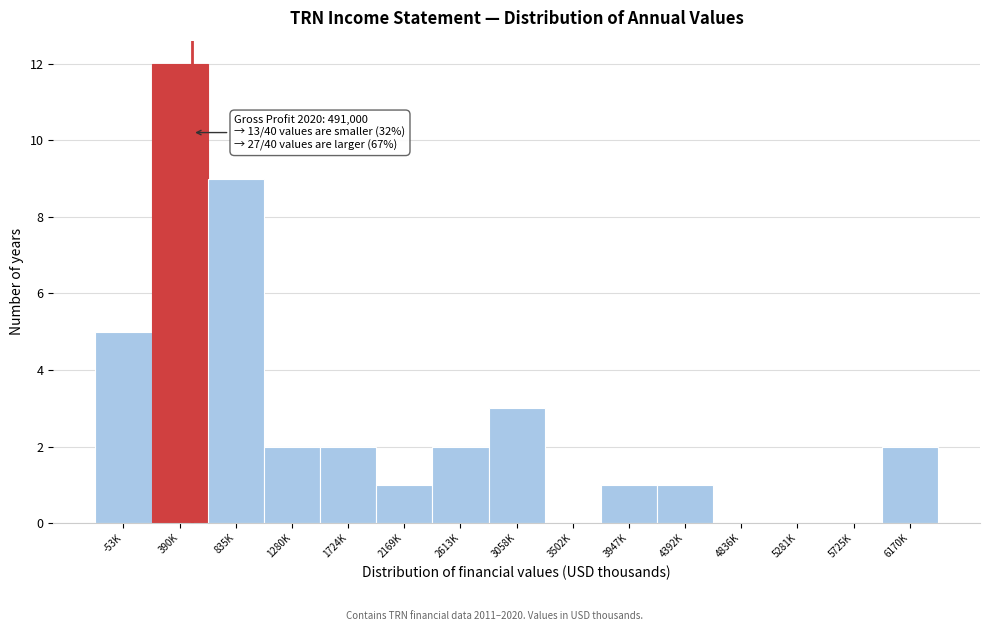

Reading left to right, extract all data points from this chart.

-53K=5	390K=12	835K=9	1280K=2	1724K=2	2169K=1	2613K=2	3058K=3	3502K=0	3947K=1	4392K=1	4836K=0	5281K=0	5725K=0	6170K=2